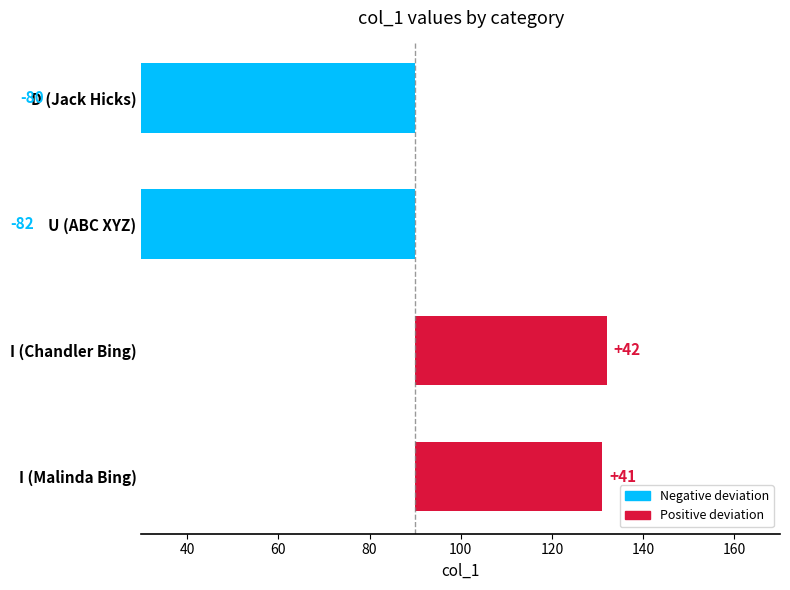

How many values are above zero?

2